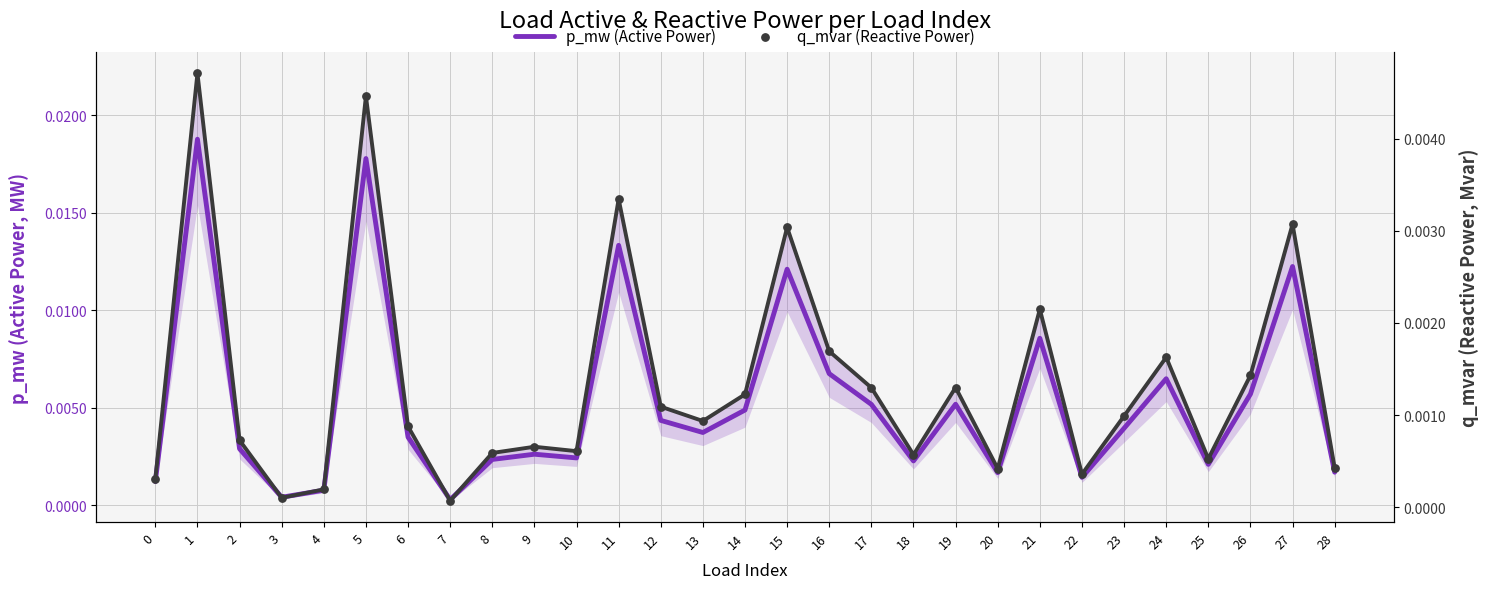

At how many categories does at least one series exceed 0?

29